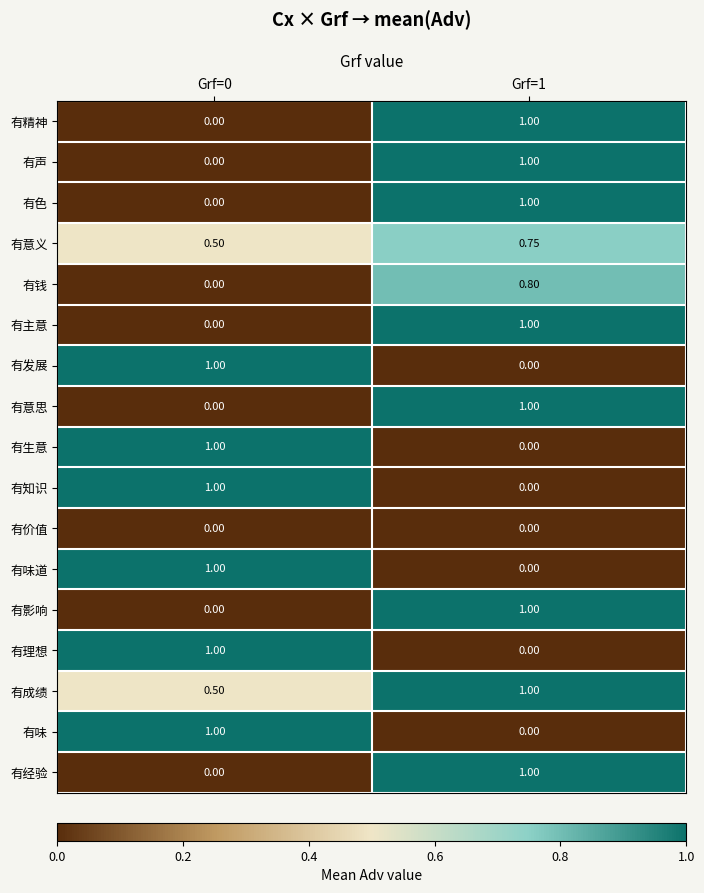

How many data points does each series have?

2